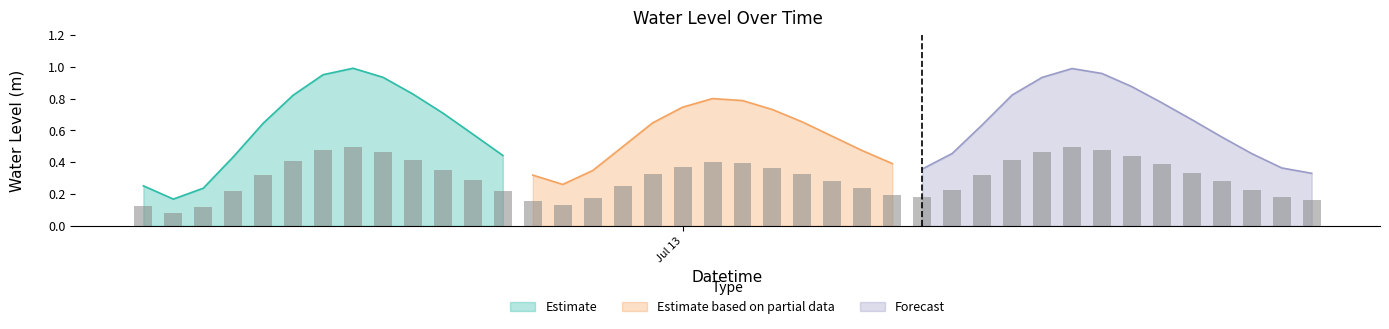

Reading left to right, list all the values displayed in this chart.

2024-07-12 06:00:00=0.3	2024-07-12 07:00:00=0.2	2024-07-12 08:00:00=0.2	2024-07-12 09:00:00=0.4	2024-07-12 10:00:00=0.6	2024-07-12 11:00:00=0.8	2024-07-12 12:00:00=1.0	2024-07-12 13:00:00=1.0	2024-07-12 14:00:00=0.9	2024-07-12 15:00:00=0.8	2024-07-12 16:00:00=0.7	2024-07-12 17:00:00=0.6	2024-07-12 18:00:00=0.4	2024-07-12 19:00:00=0.3	2024-07-12 20:00:00=0.3	2024-07-12 21:00:00=0.3	2024-07-12 22:00:00=0.5	2024-07-12 23:00:00=0.6	2024-07-13 00:00:00=0.7	2024-07-13 01:00:00=0.8	2024-07-13 02:00:00=0.8	2024-07-13 03:00:00=0.7	2024-07-13 04:00:00=0.7	2024-07-13 05:00:00=0.6	2024-07-13 06:00:00=0.5	2024-07-13 07:00:00=0.4	2024-07-13 08:00:00=0.4	2024-07-13 09:00:00=0.5	2024-07-13 10:00:00=0.6	2024-07-13 11:00:00=0.8	2024-07-13 12:00:00=0.9	2024-07-13 13:00:00=1.0	2024-07-13 14:00:00=1.0	2024-07-13 15:00:00=0.9	2024-07-13 16:00:00=0.8	2024-07-13 17:00:00=0.7	2024-07-13 18:00:00=0.6	2024-07-13 19:00:00=0.5	2024-07-13 20:00:00=0.4	2024-07-13 21:00:00=0.3